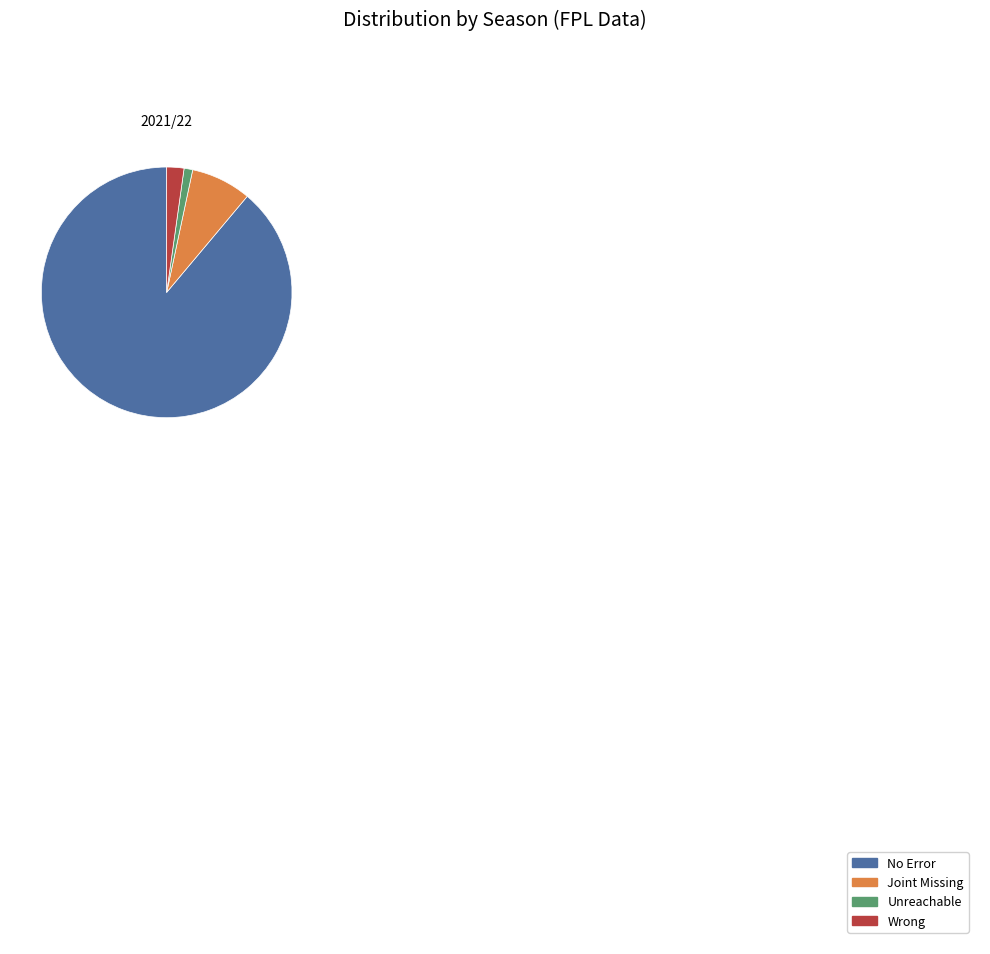

Is it true that Joint Missing is 2% of the pie?

False